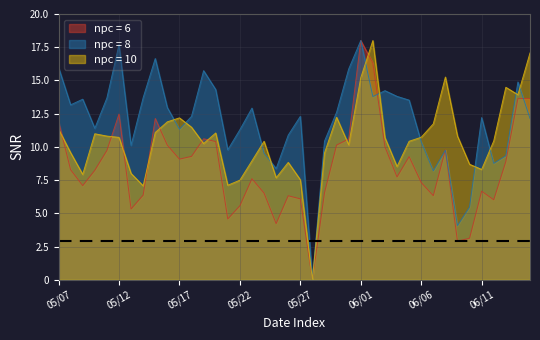

Is the value of npc = 6 at 05/17 greater than the value of npc = 8 at 06/06?

No